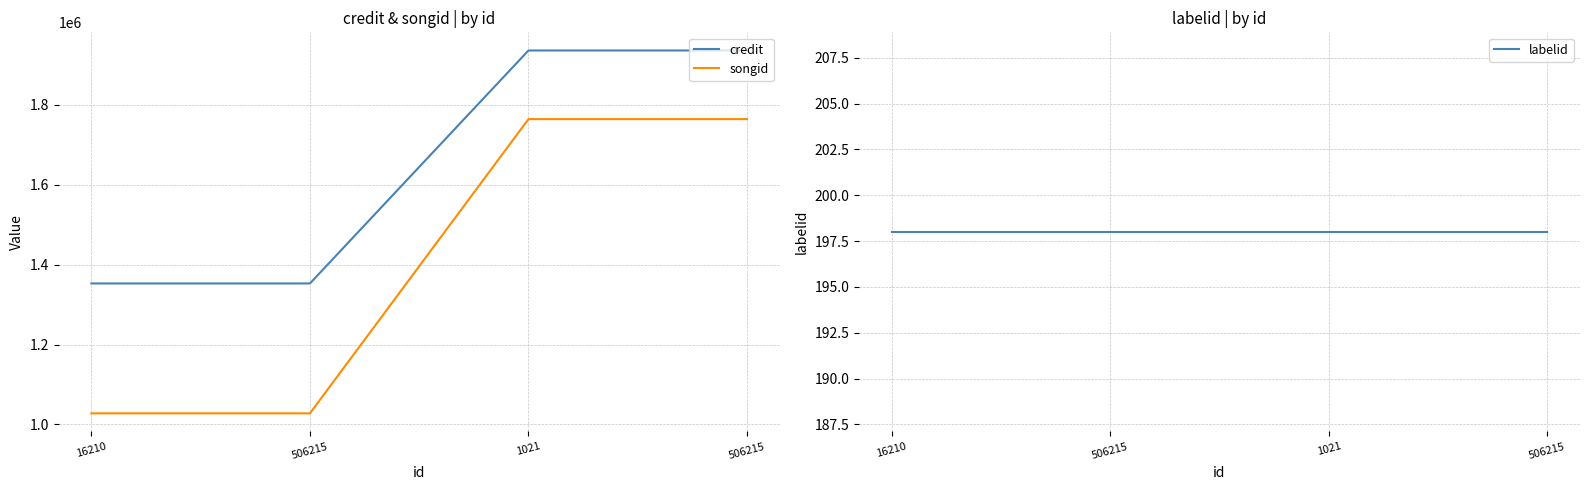

True or false: credit and songid intersect in this chart.

False